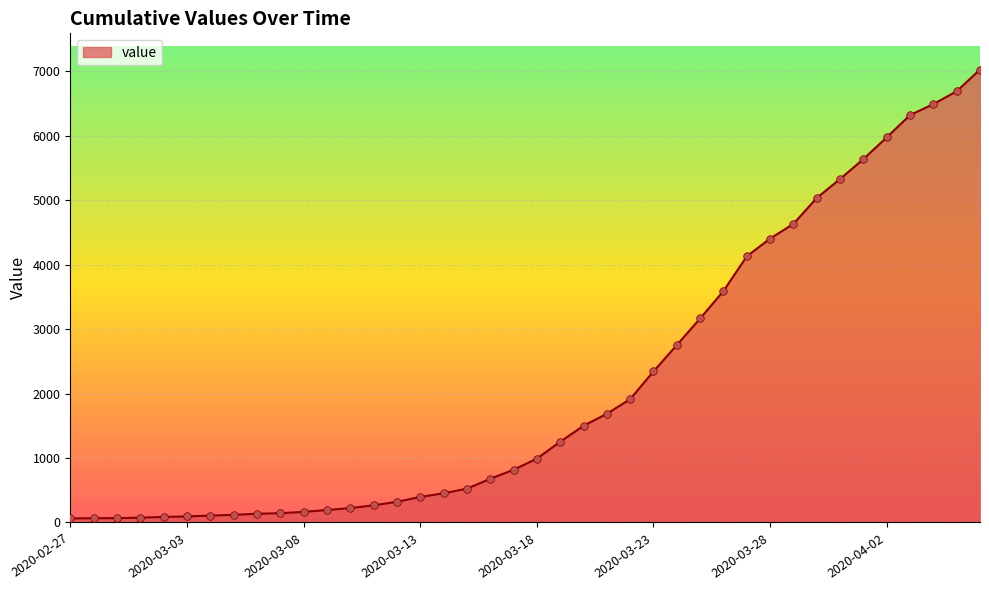

What is the greatest value displayed?

7026